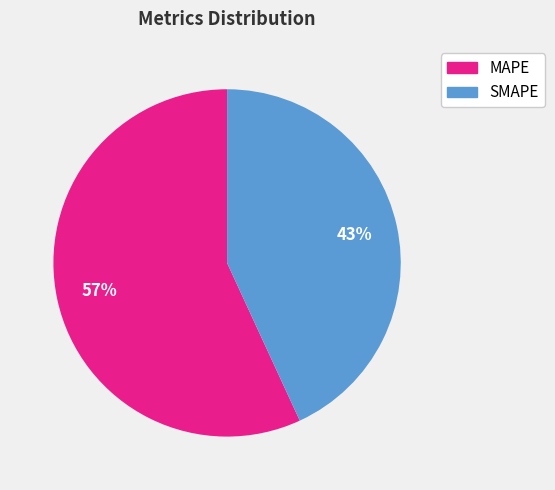

What is the ratio of the value at SMAPE to the value at MAPE?

0.8